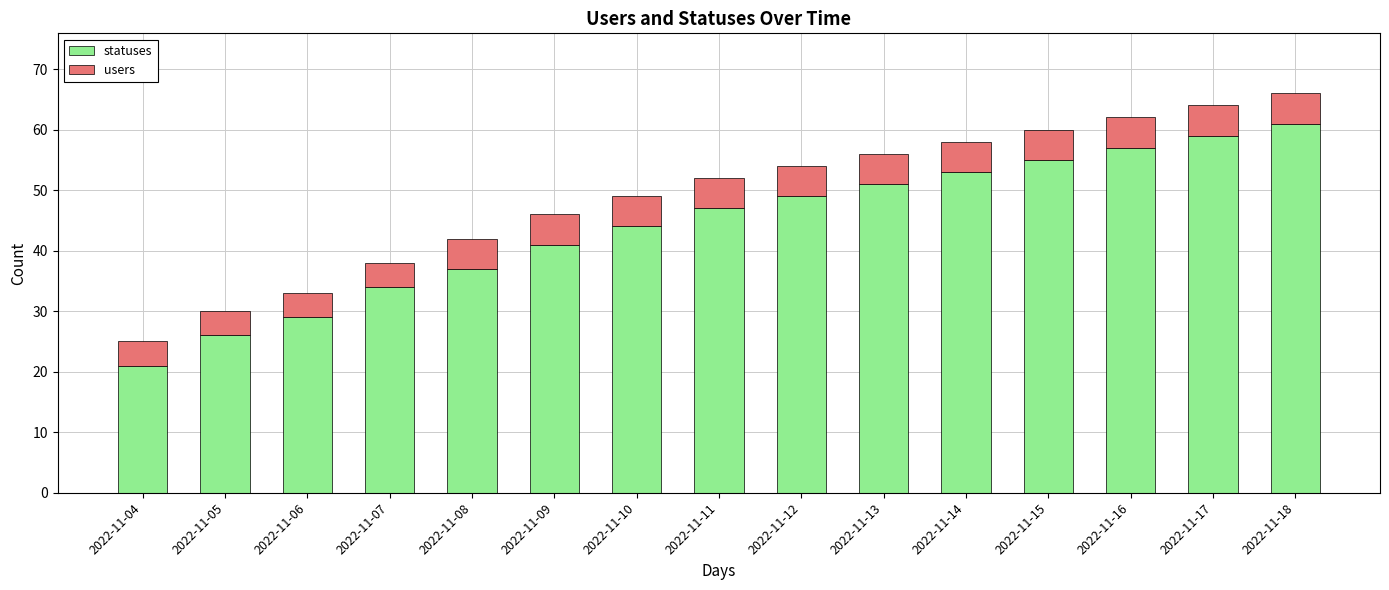

Rank the categories by statuses value from highest to lowest.

2022-11-18, 2022-11-17, 2022-11-16, 2022-11-15, 2022-11-14, 2022-11-13, 2022-11-12, 2022-11-11, 2022-11-10, 2022-11-09, 2022-11-08, 2022-11-07, 2022-11-06, 2022-11-05, 2022-11-04